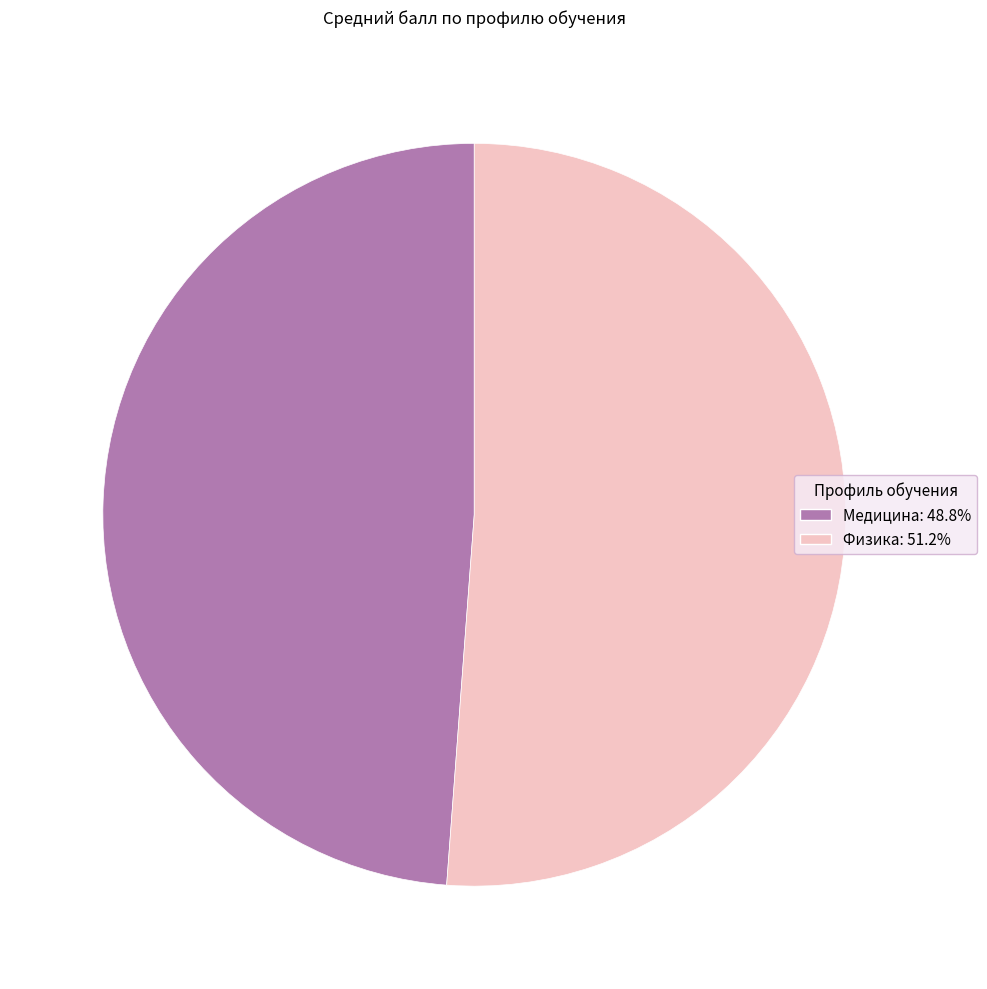

Between Медицина and Физика, which is larger?

Физика